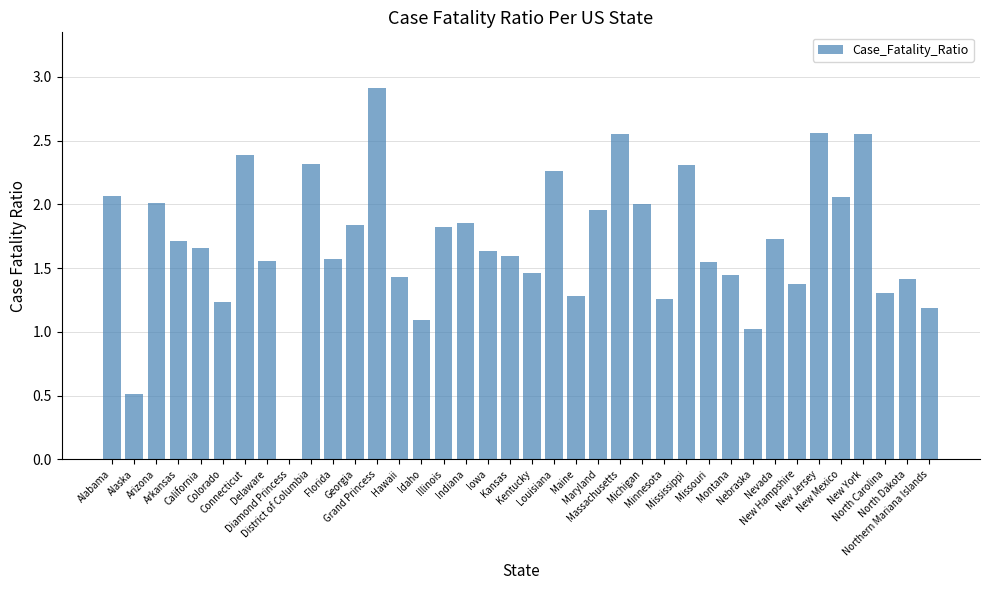

Is it true that the value at Maine is 1.3?

True